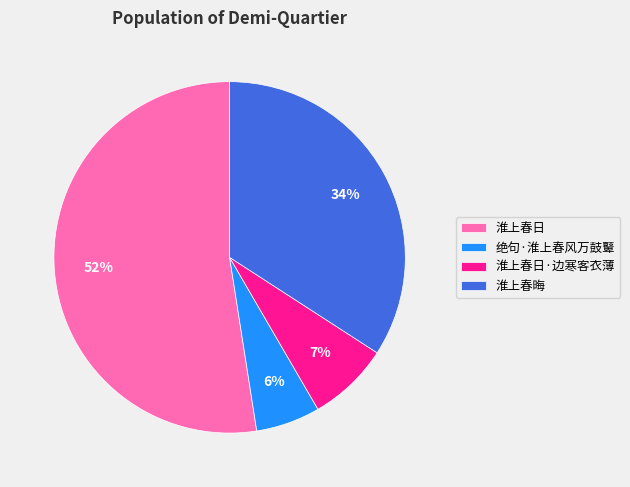

How many segments does this pie chart have?

4